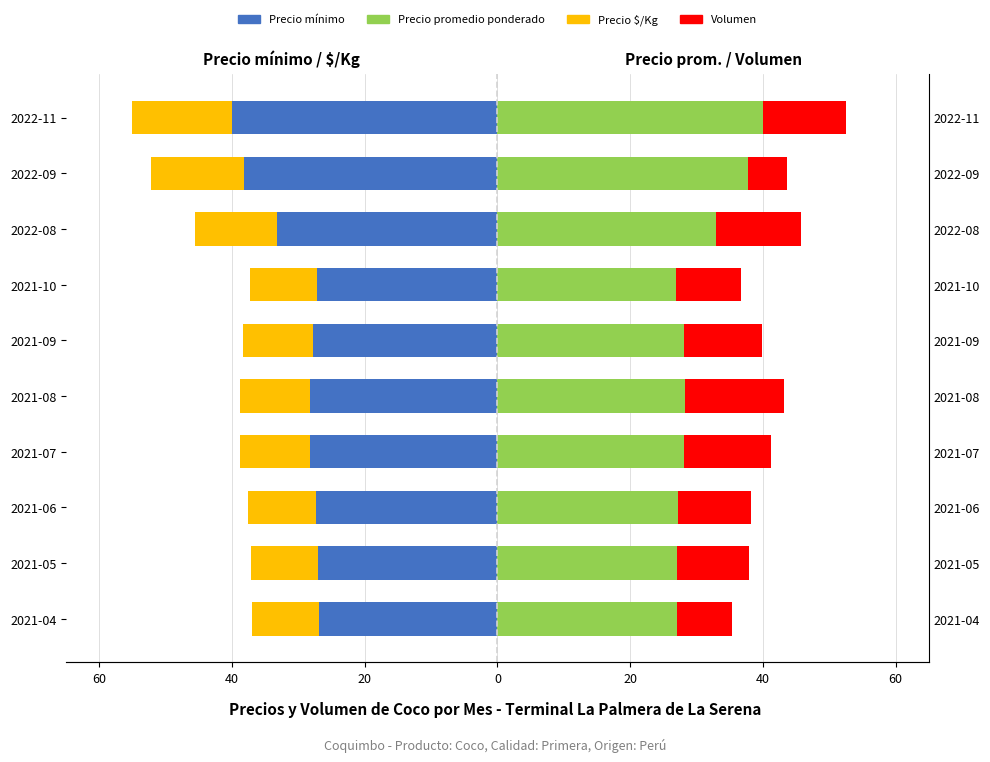

Which series has the widest spread of values?

Precio $/Kg